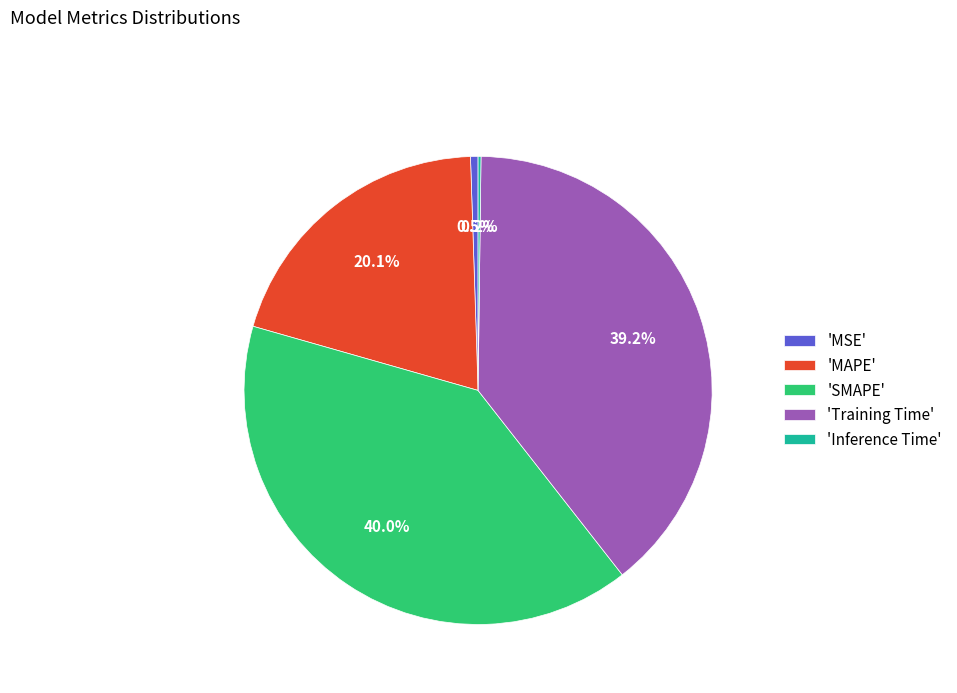

How much of the chart is everything except 'Training Time'?

60.8%